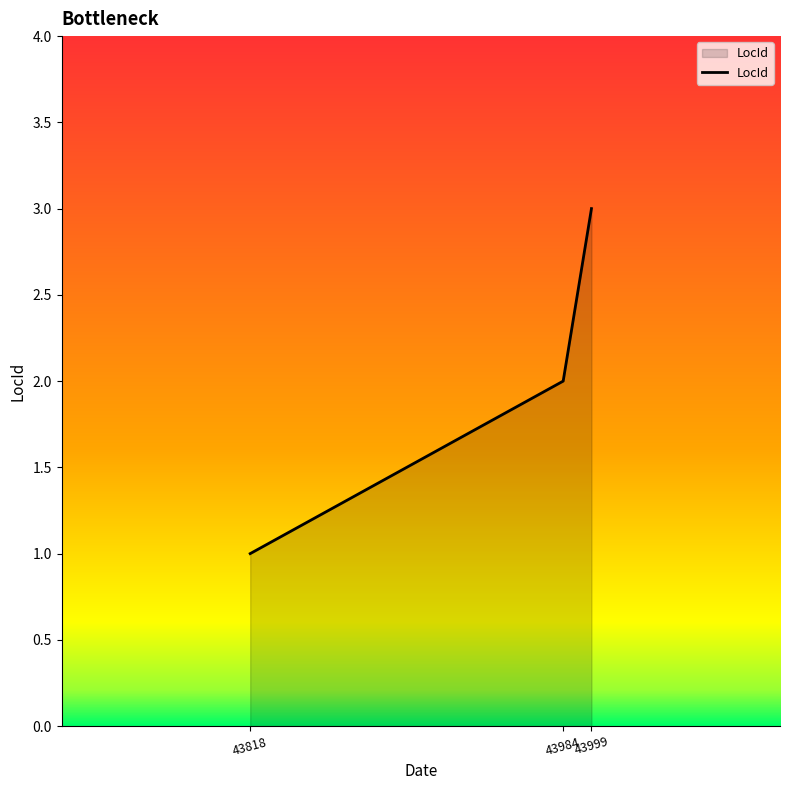

Which category has the highest value across all series?

43999